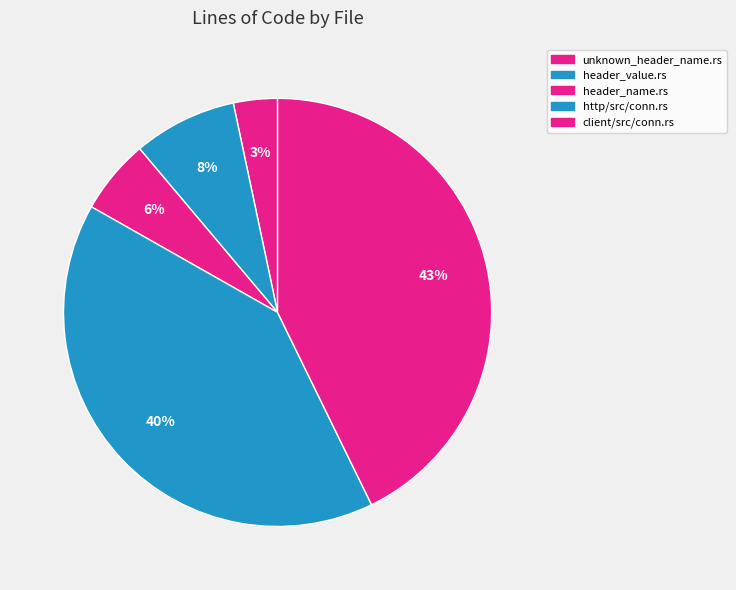

Rank the categories by value from highest to lowest.

client/src/conn.rs, http/src/conn.rs, header_value.rs, header_name.rs, unknown_header_name.rs